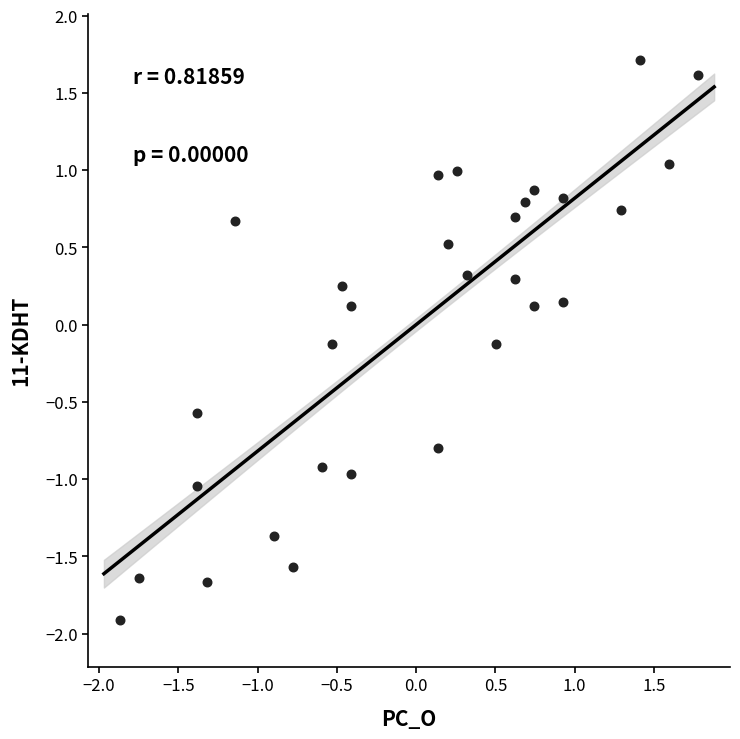

What is the range of Y values (max minus min)?

3.6